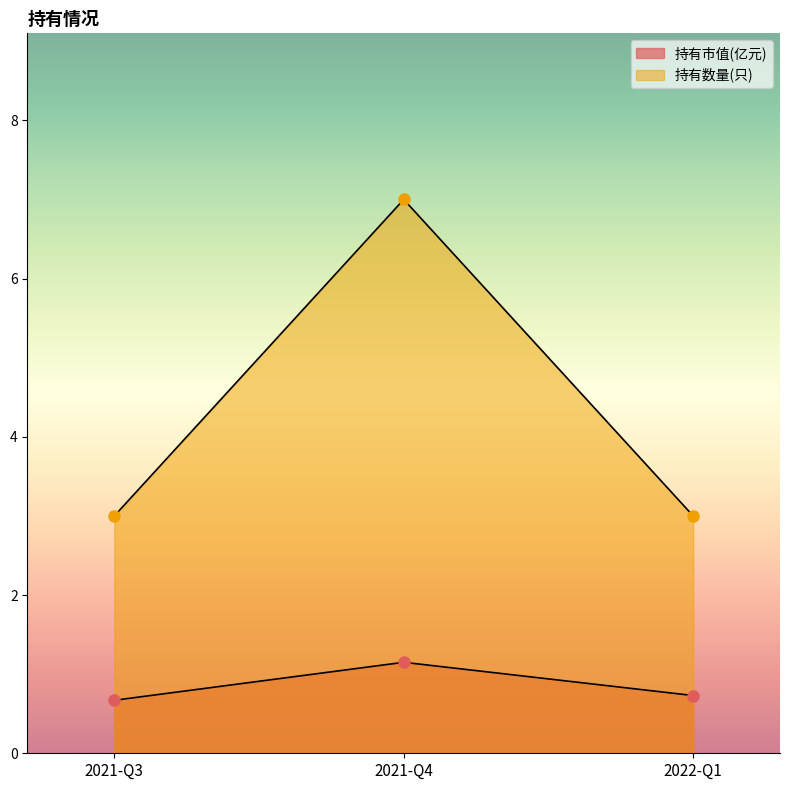

Rank the series by their average value, from lowest to highest.

持有市值(亿元), 持有数量(只)